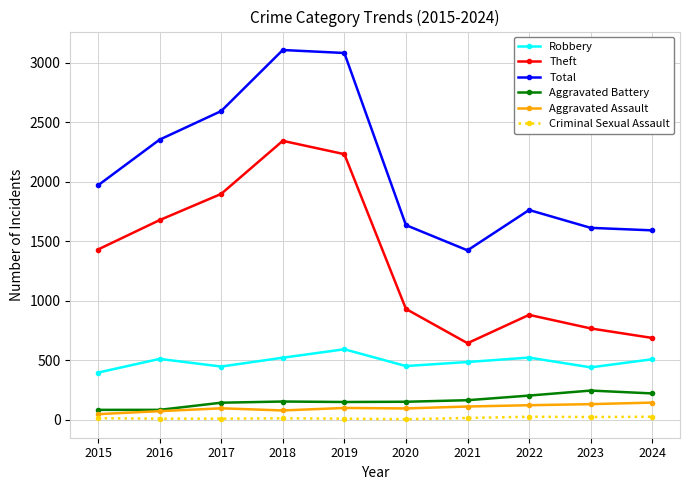

What is the value of the Criminal Sexual Assault point at the 7th from the left?

14